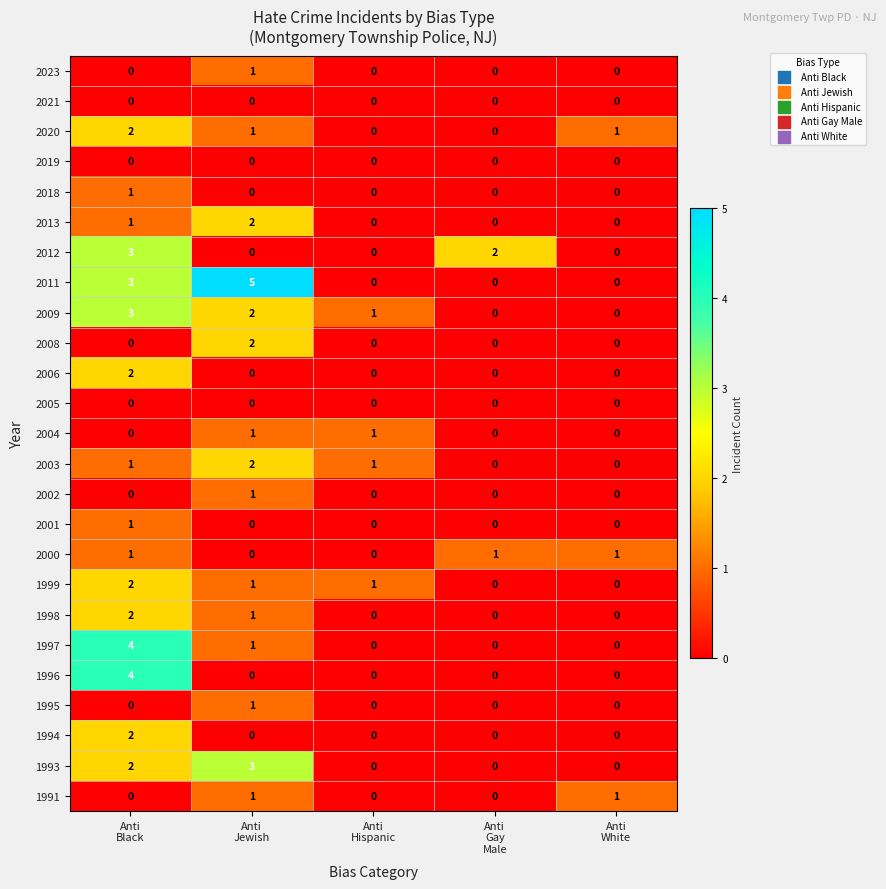

What is the greatest value displayed?

5